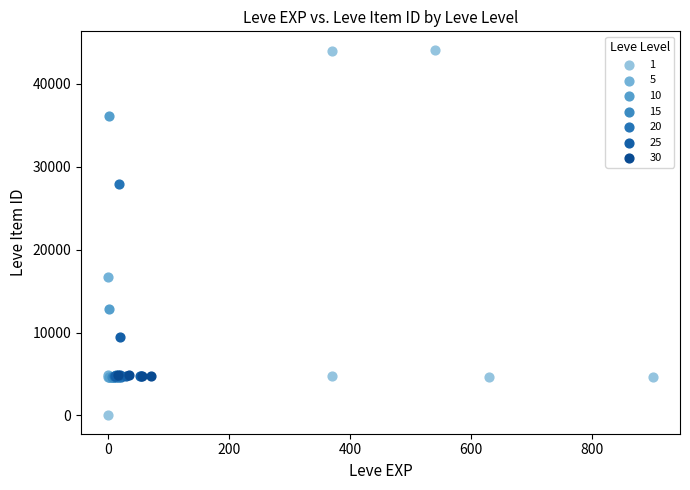

Which series contains the highest Y value?

1